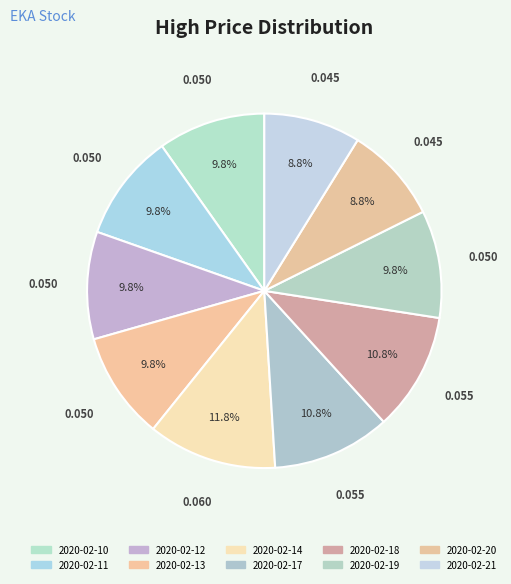

What is the largest slice in the pie chart?

2020-02-14